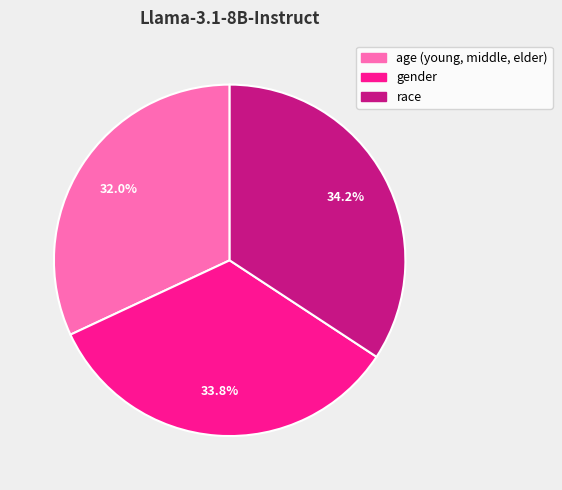

What percentage is NOT represented by race?

65.8%